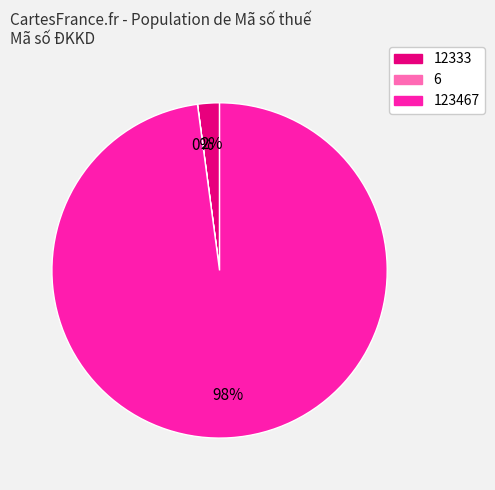

Is there a majority slice in this chart?

Yes